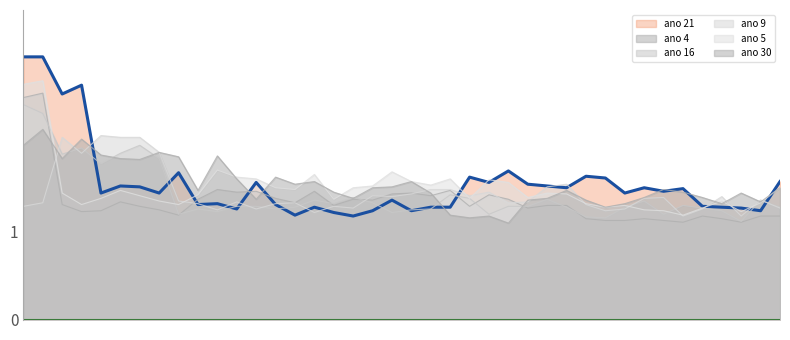

Which category has the lowest value in the ano 4 series?

34